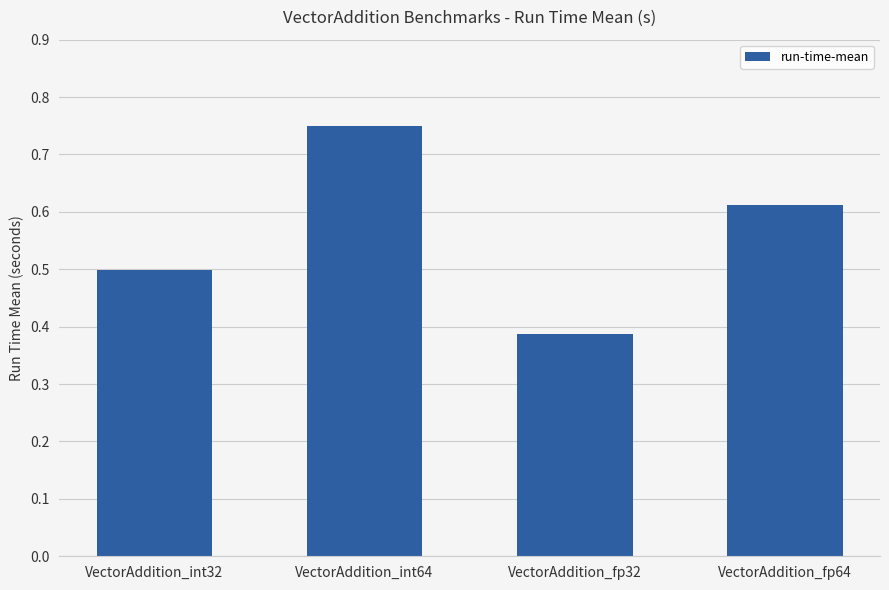

Which category has the highest value across all series?

VectorAddition_int64